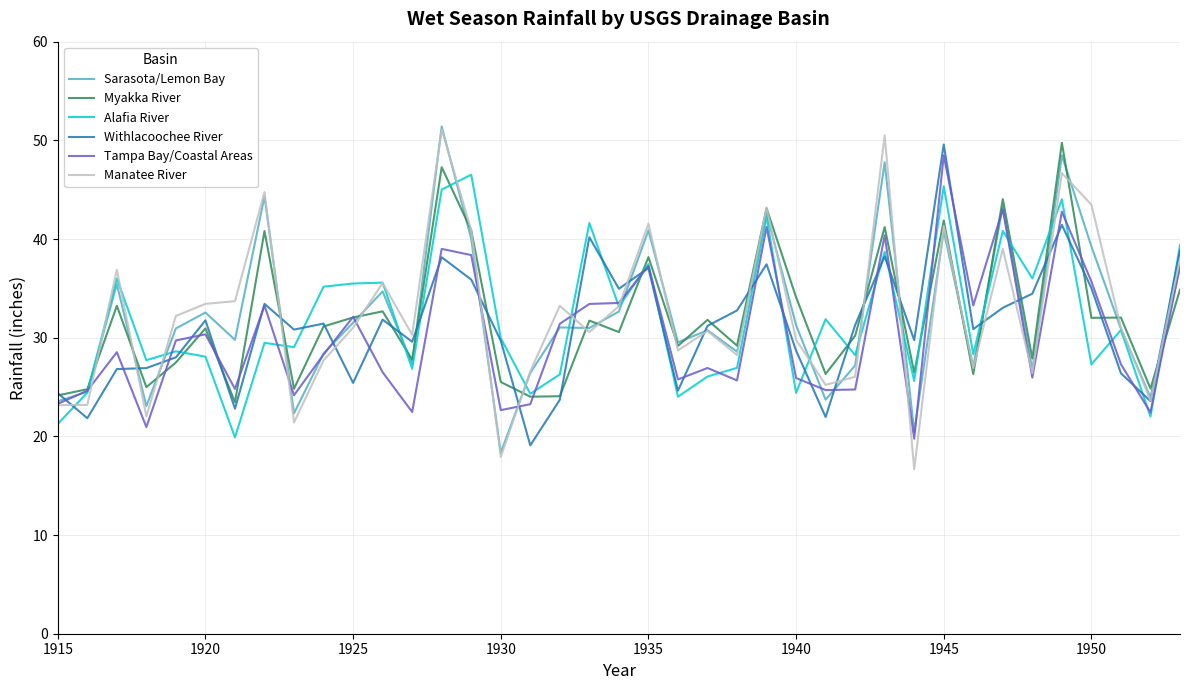

What is the minimum value for Withlacoochee River?

19.1